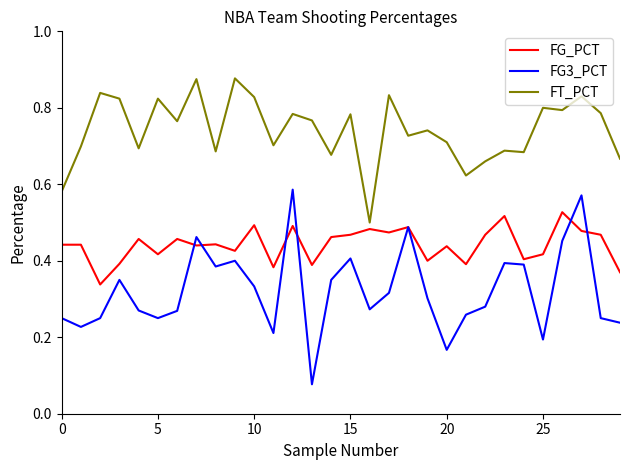

List the series in order of their peak value, highest first.

FT_PCT, FG3_PCT, FG_PCT